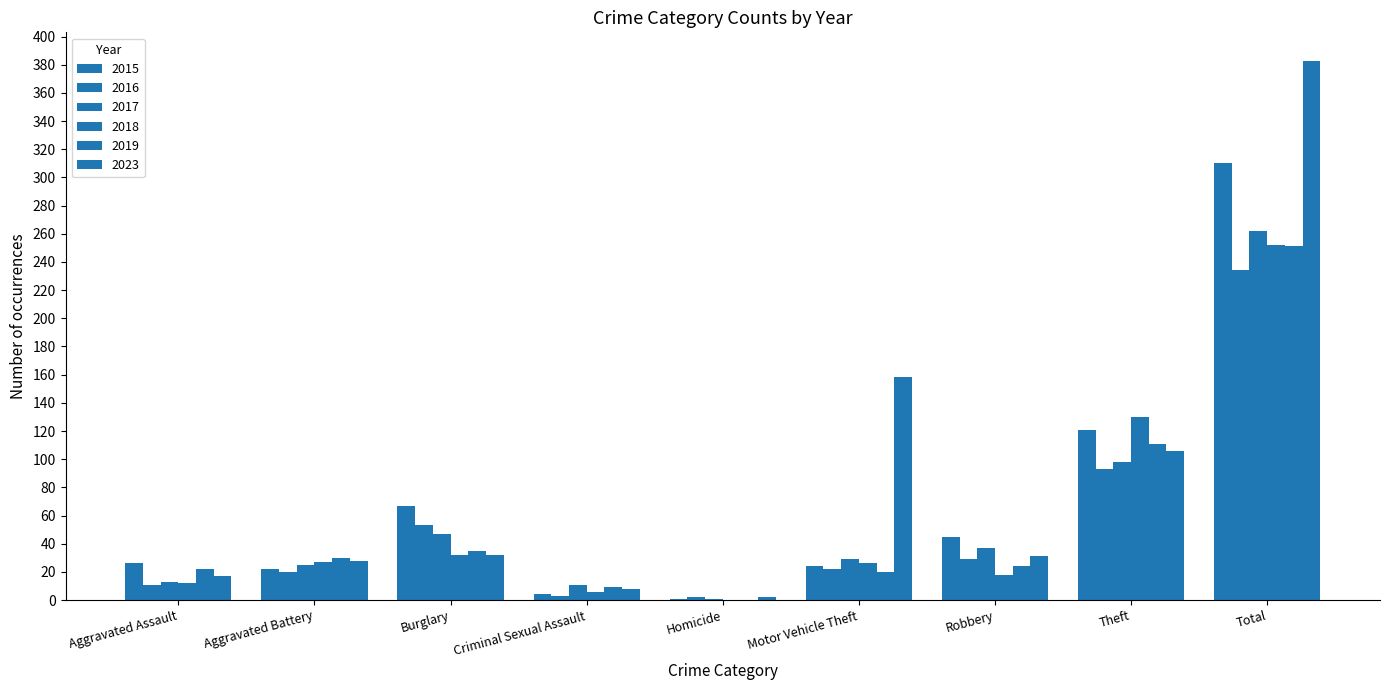

Count the number of categories in the chart.

9